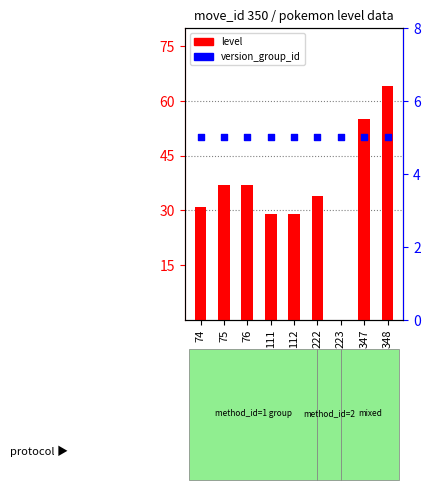

At which category is the sum across all series the highest?

348